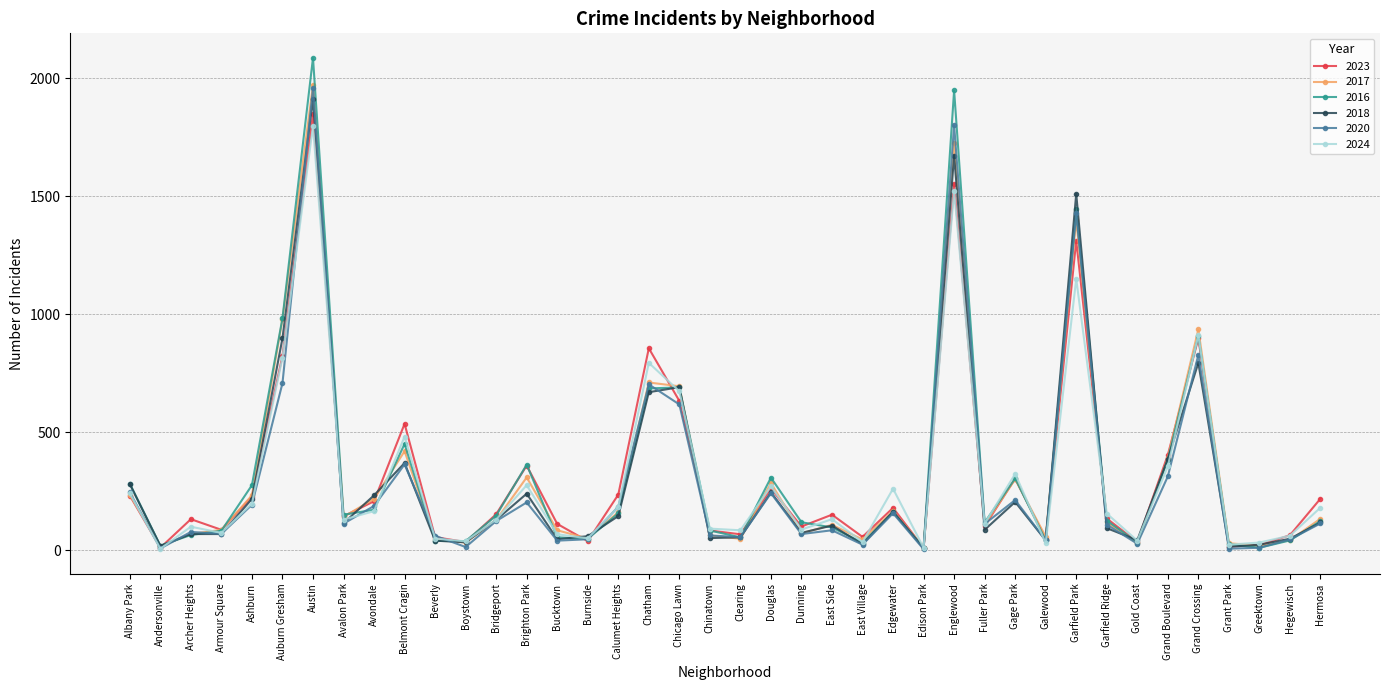

Which category has the highest value in the 2024 series?

Austin